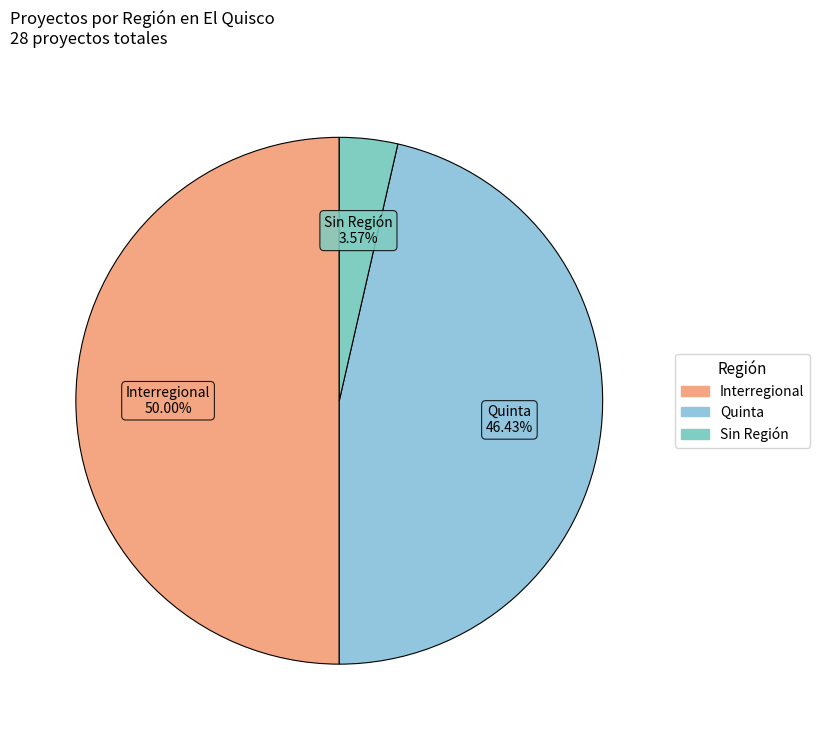

Approximately how many times larger is the value at Quinta compared to Sin Región?

13.0